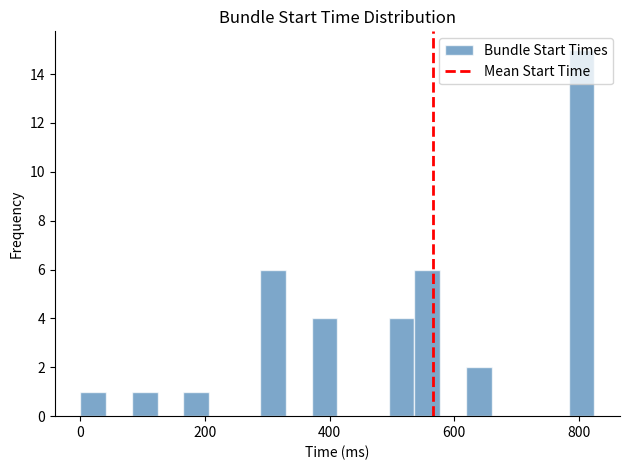

Around what value on the x-axis is the tallest bar? Give the approximate position of its centre, as read against the axis.

800